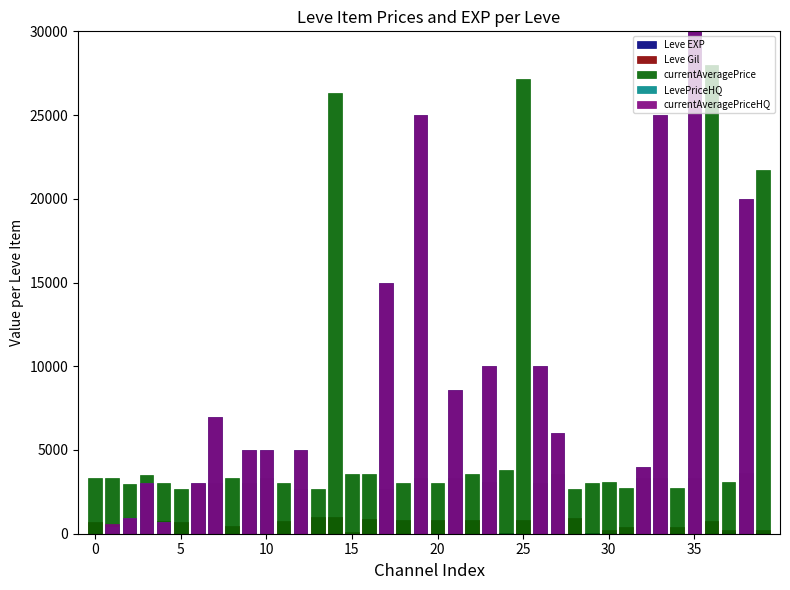

What is the difference between the maximum and minimum values in the currentAveragePriceHQ series?

99998